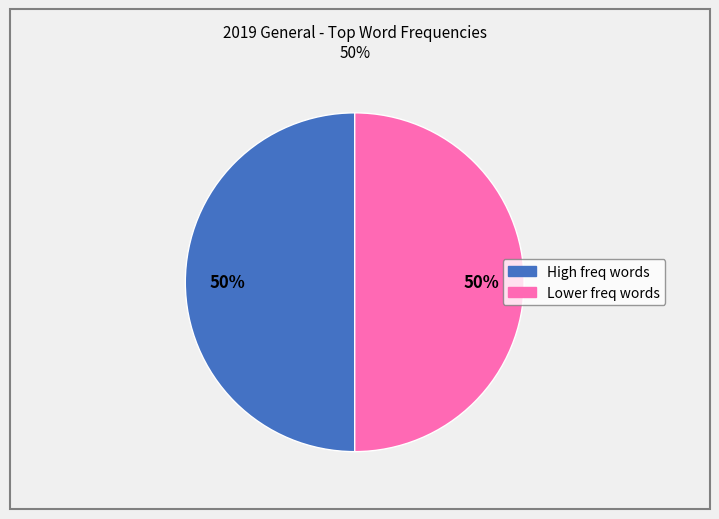

To the nearest percent, what is the average slice percentage?

50%